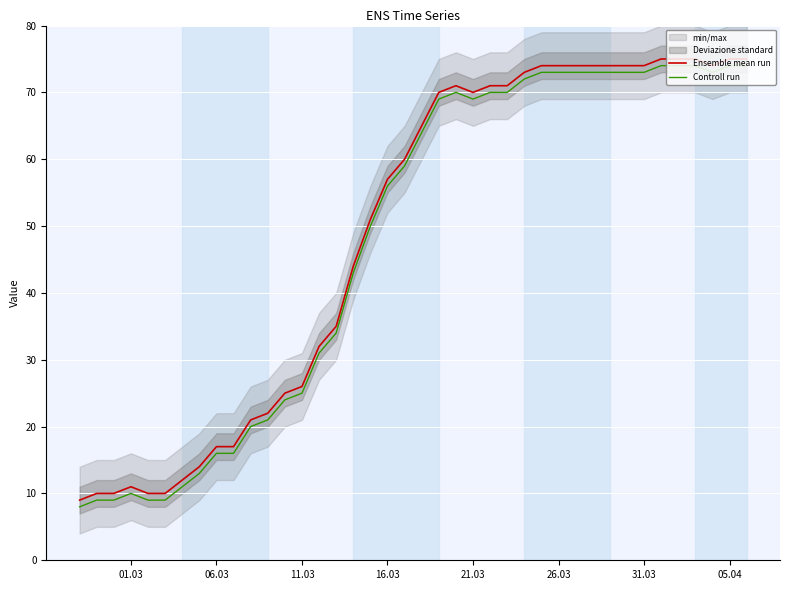

What is the smallest value displayed?

8